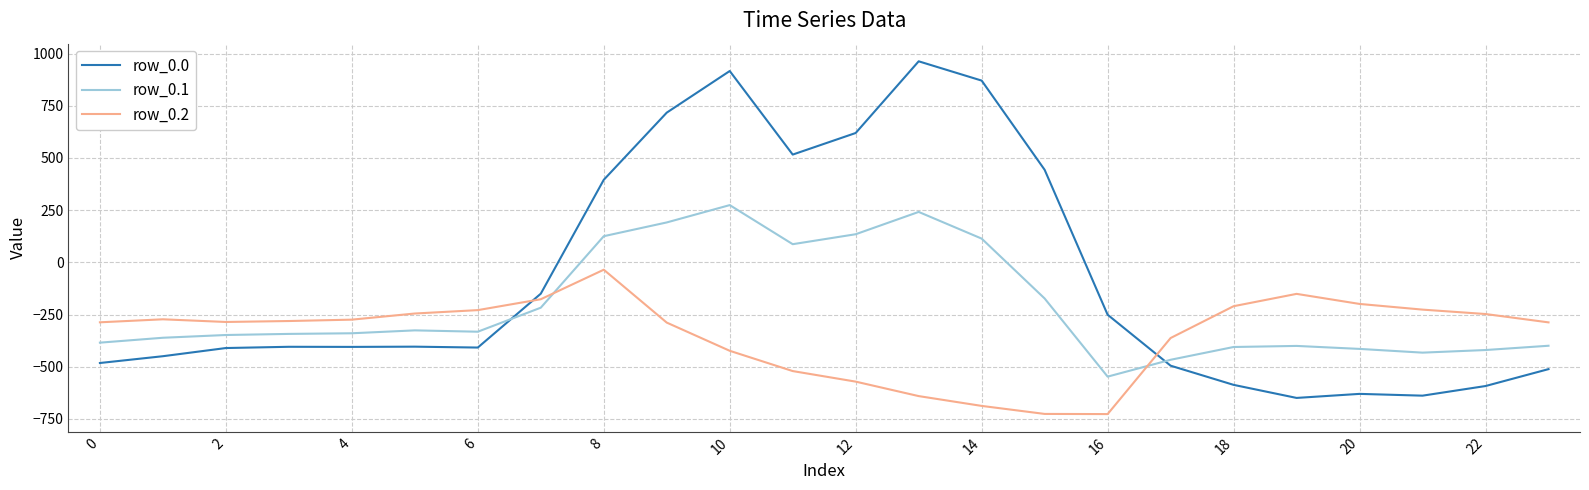

Which series has the widest spread of values?

row_0.0